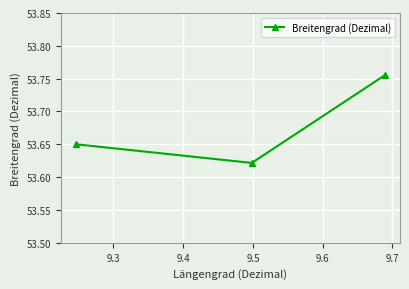

How many values are between 53 and 54?

3